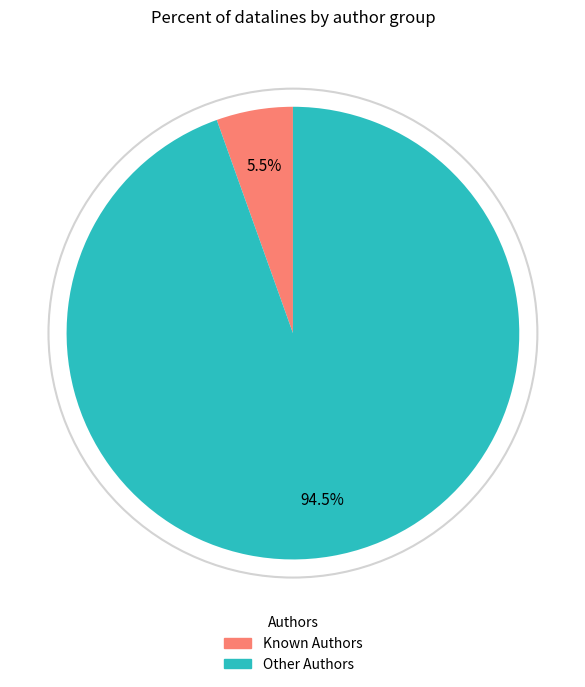

Is there a majority slice in this chart?

Yes